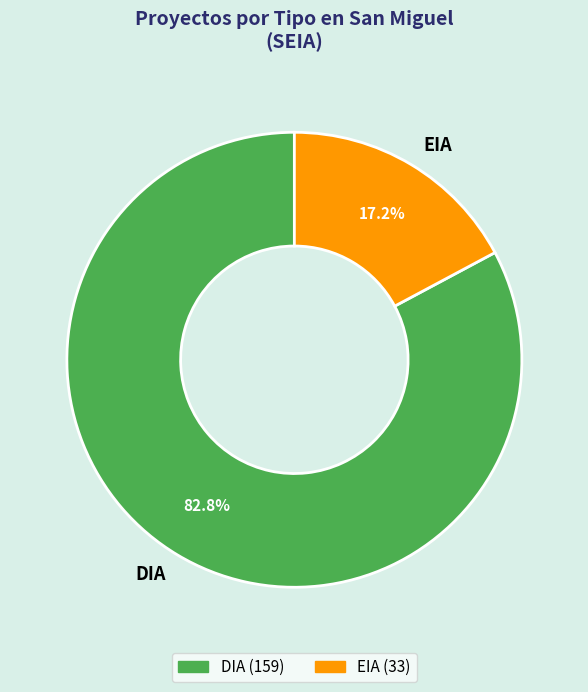

To the nearest percent, what is the average slice percentage?

50%